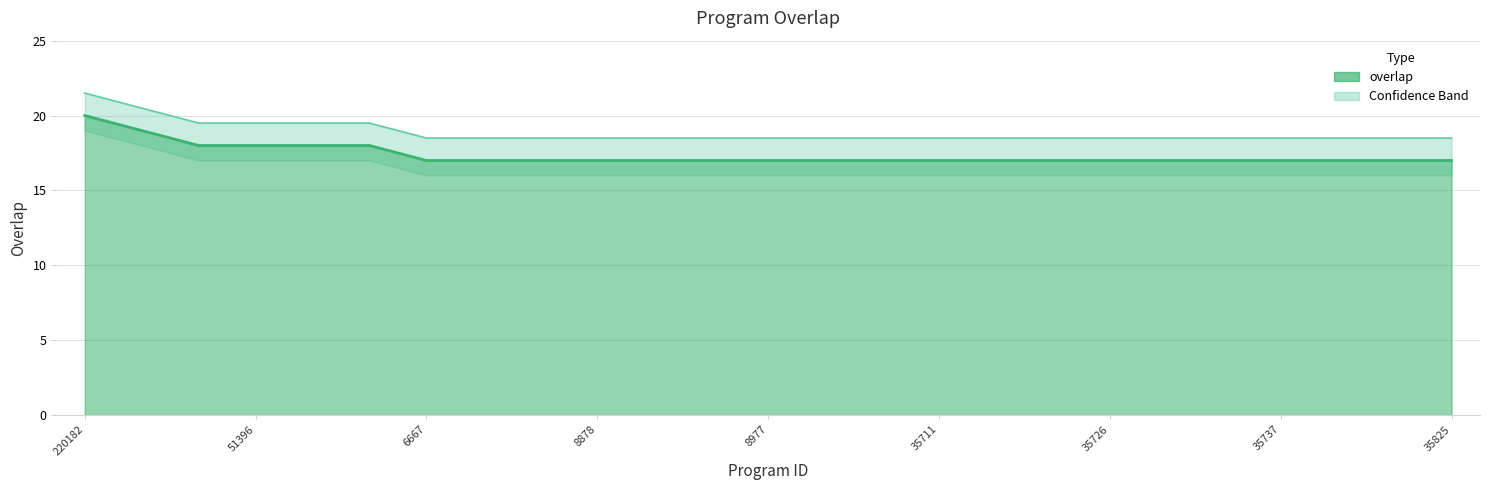

Count the number of categories in the chart.

25